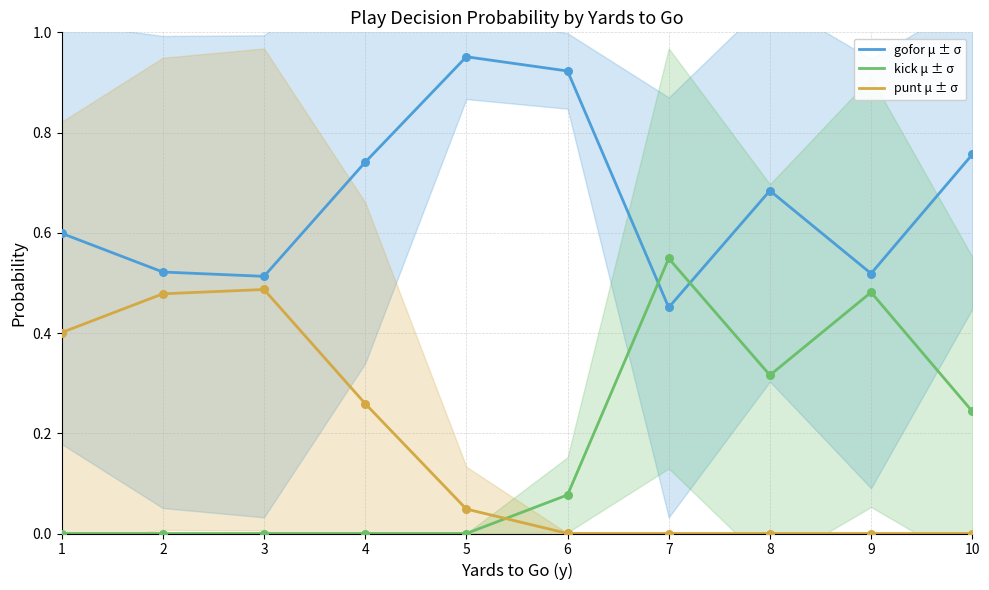

Which series has the largest total across all categories?

gofor μ ± σ